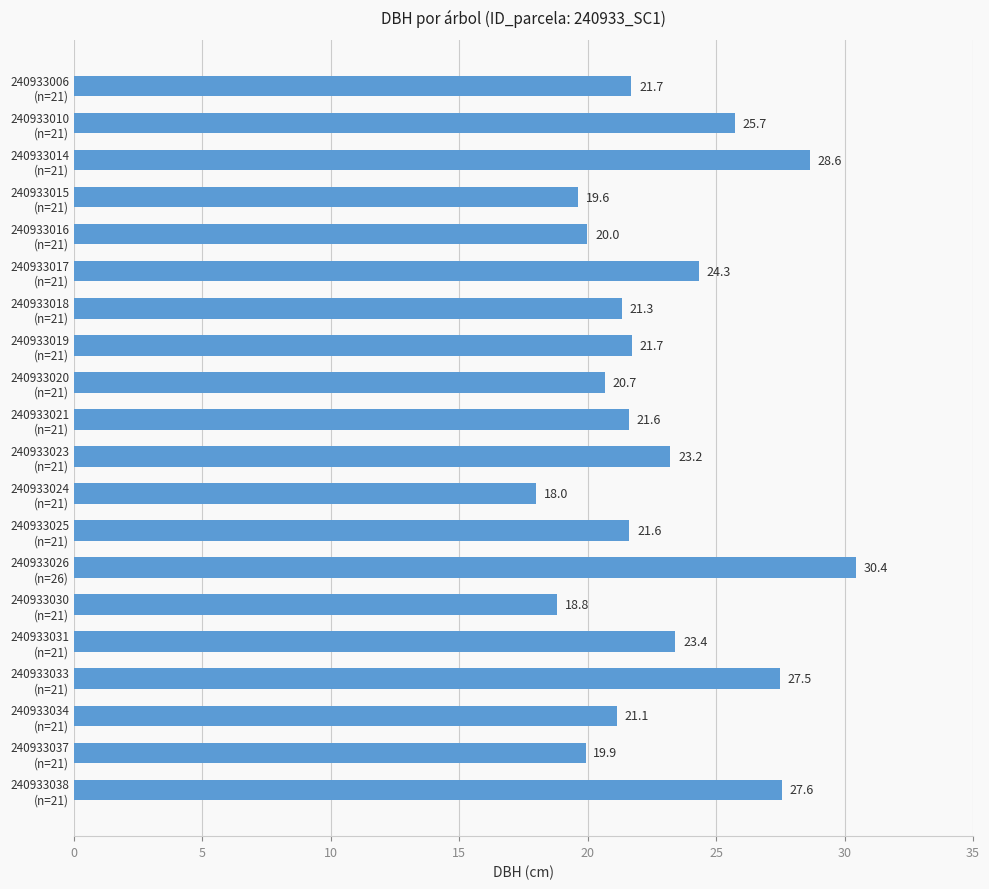

Reading top to bottom, what are all the values shown in this chart?

21.7	25.7	28.6	19.6	20.0	24.3	21.3	21.7	20.7	21.6	23.2	18.0	21.6	30.4	18.8	23.4	27.5	21.1	19.9	27.6